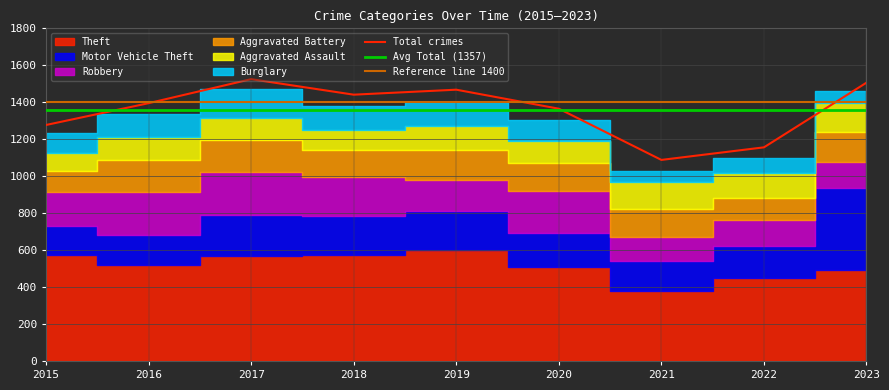

What is the approximate value of Motor Vehicle Theft at 2017, to the nearest 5?

220